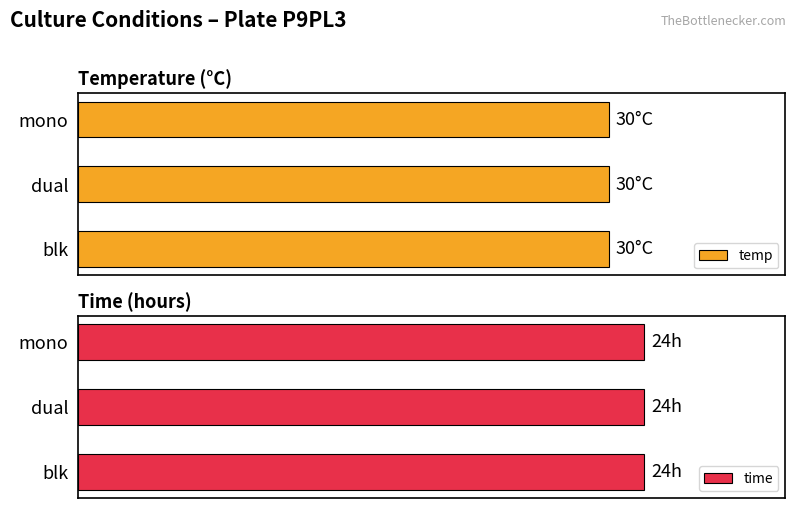

How many bars are there in each group?

2